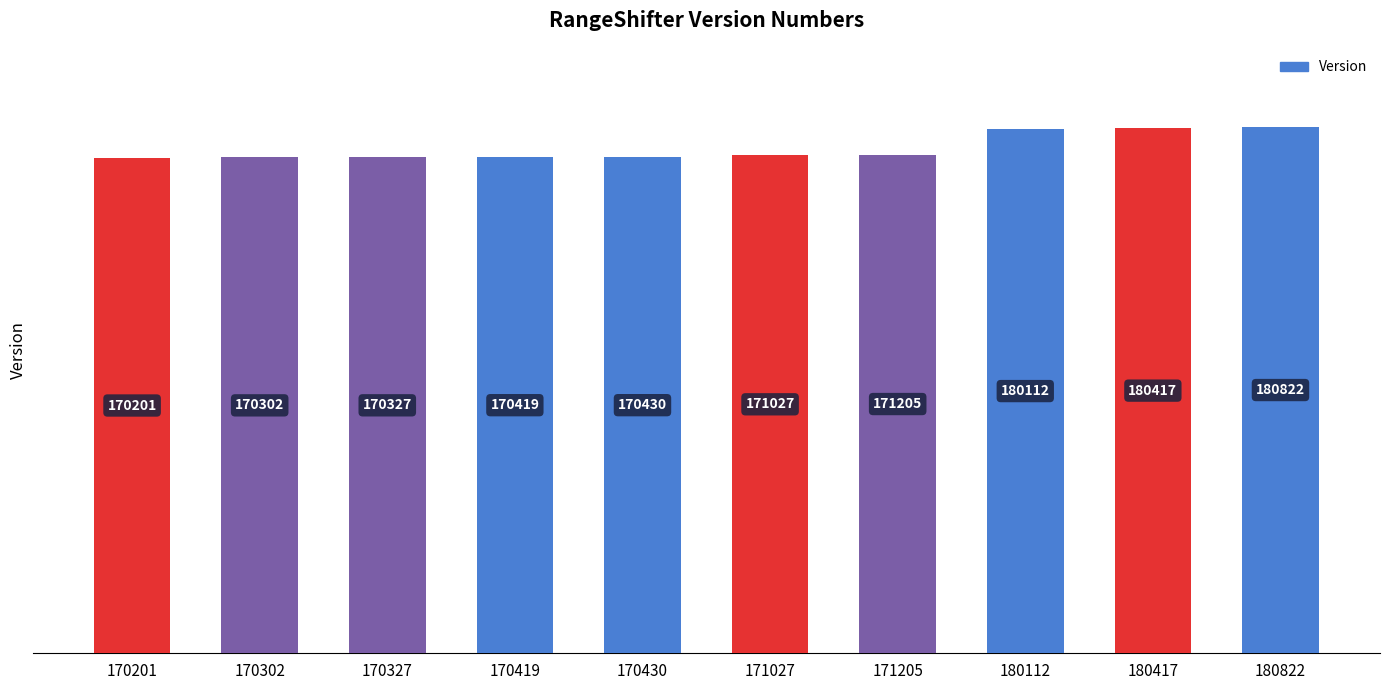

What value does the data have at 180417?

180417